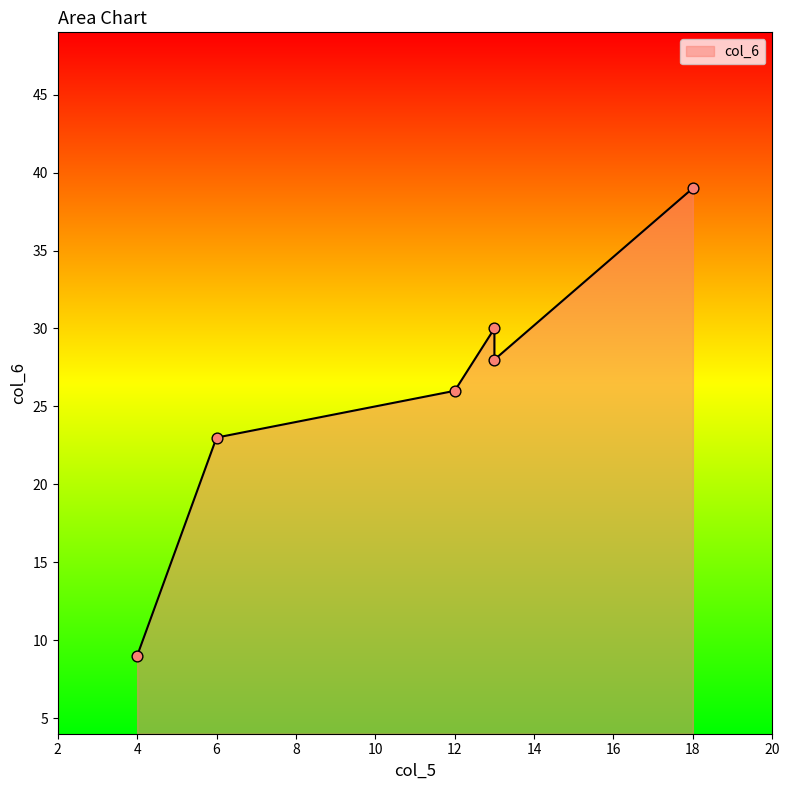

What is the ratio of the value at 18 to the value at 13?

1.4